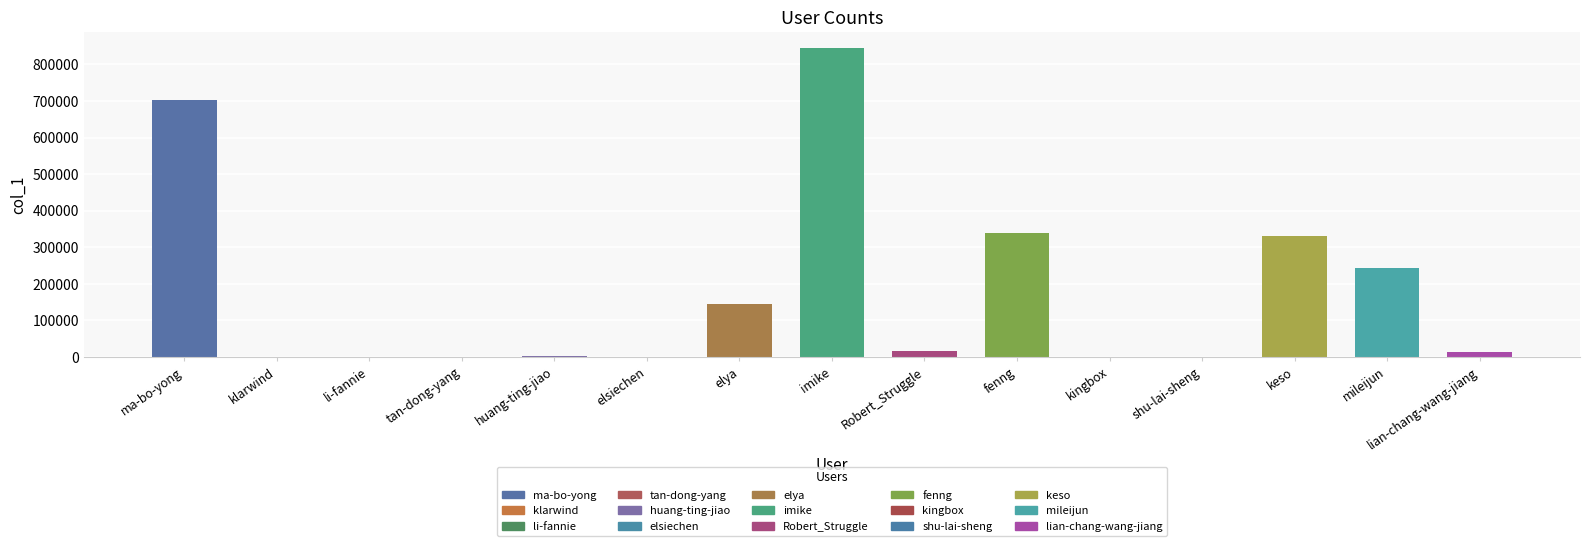

The chart shows a value of 845910 at imike. True or false?

True